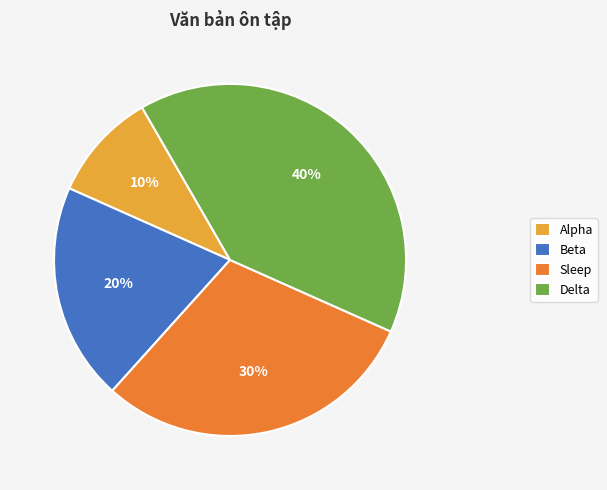

How many segments does this pie chart have?

4